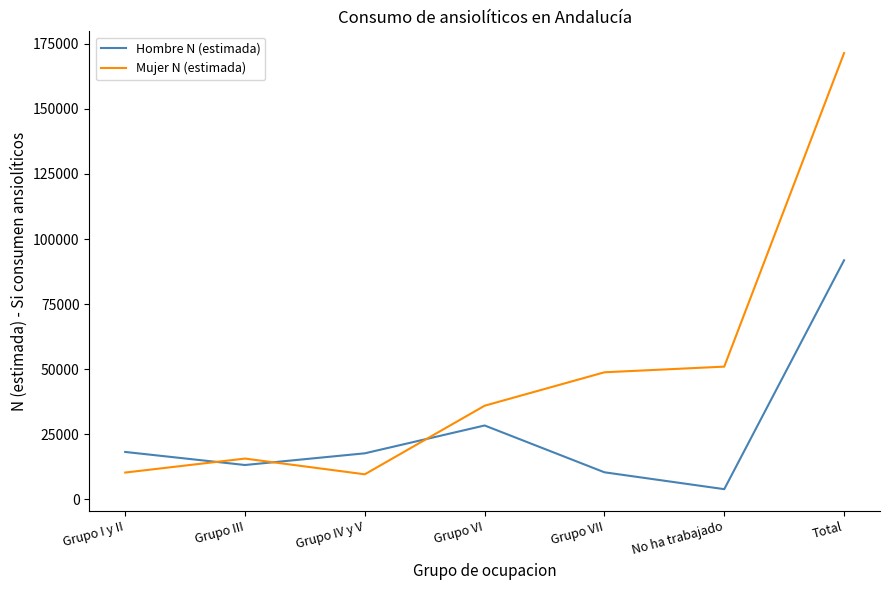

What position from the right is Grupo III?

6